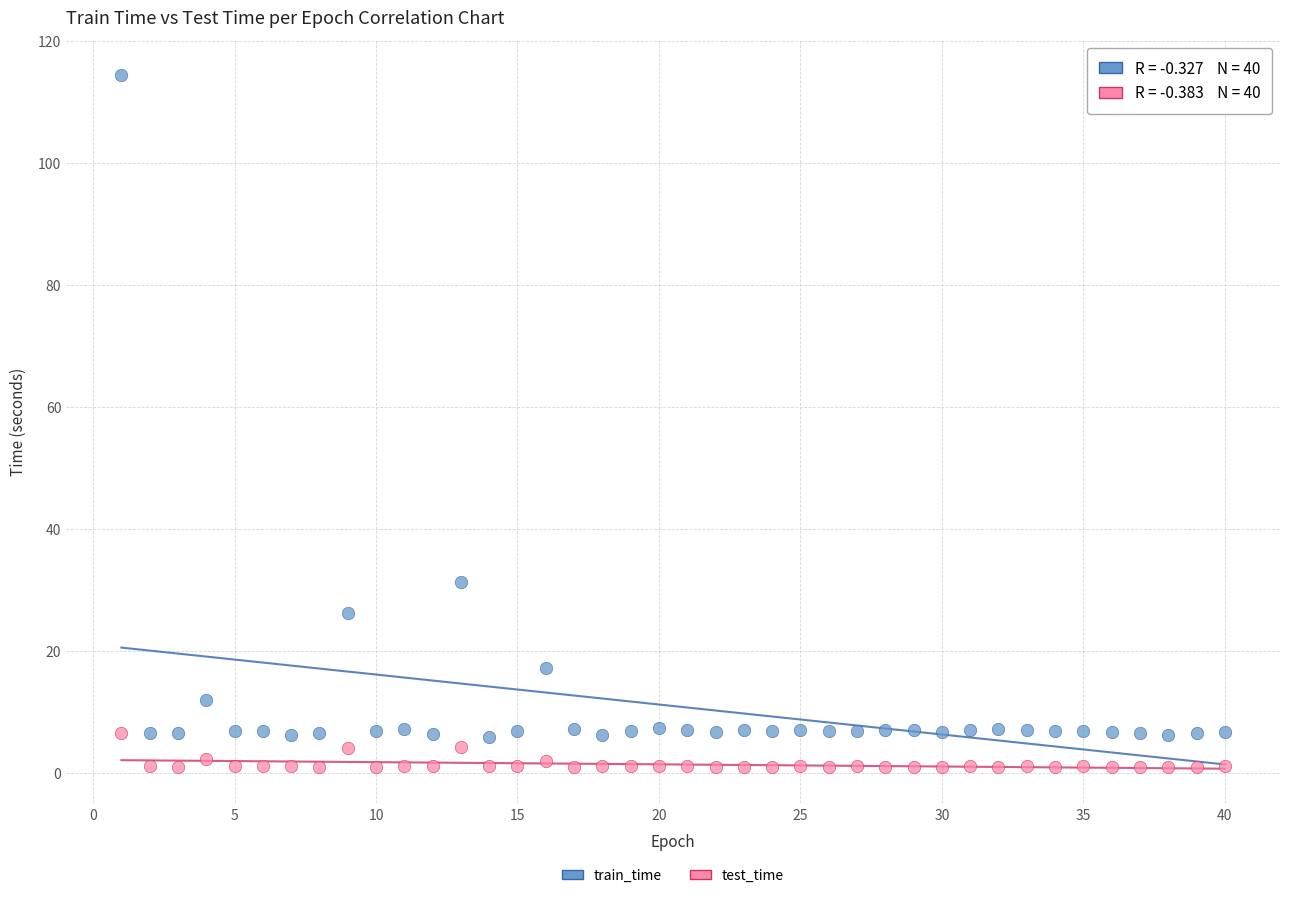

Which series has the widest spread of Y values?

train_time